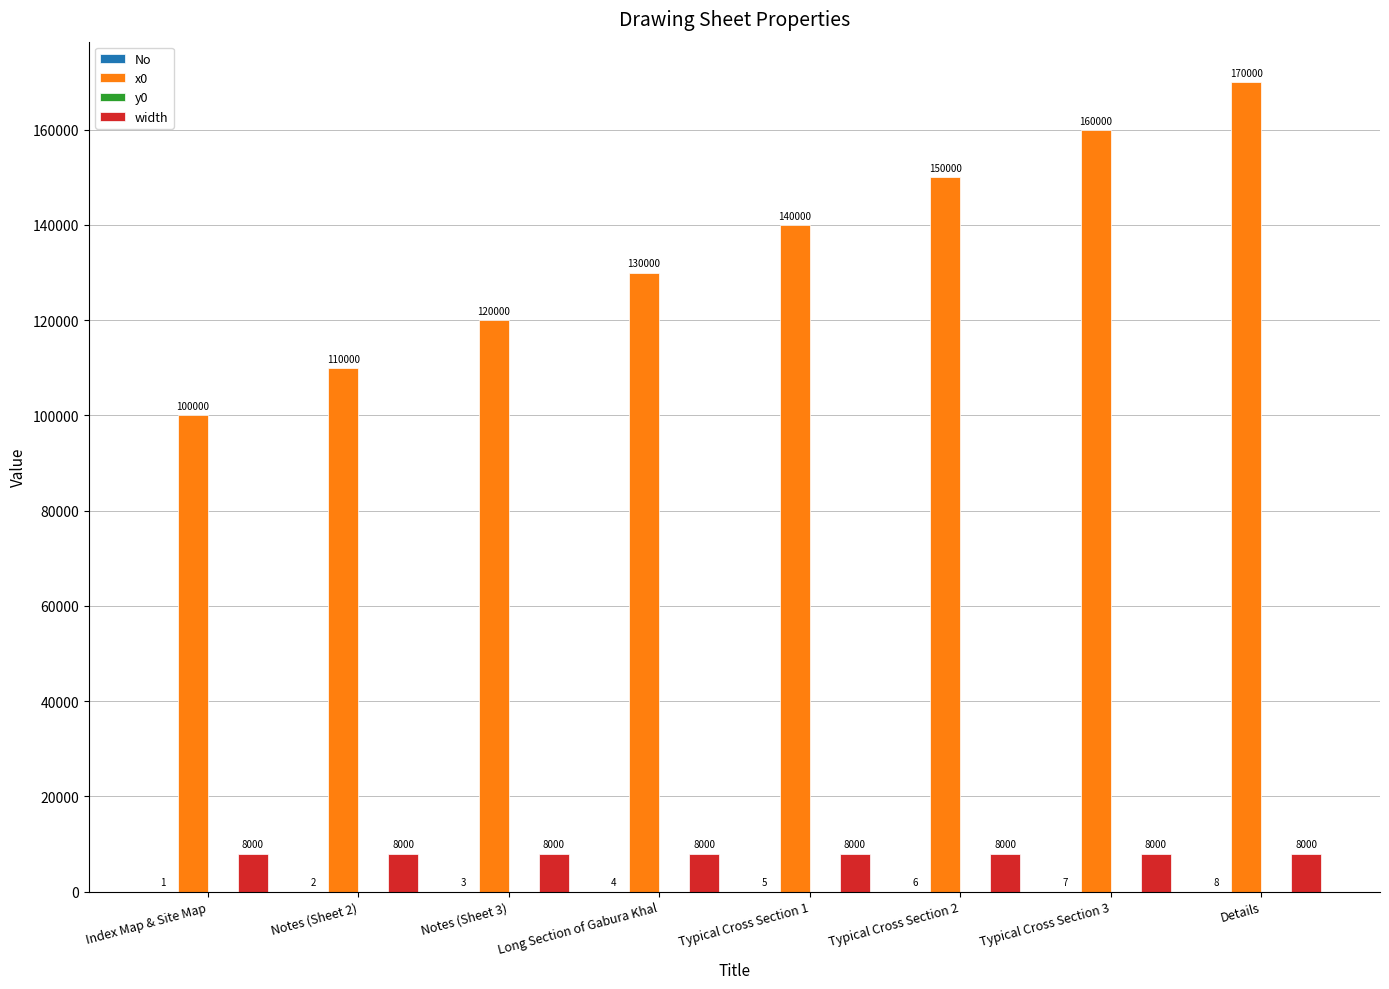

At which label is x0 closest to 135000?

Long Section of Gabura Khal